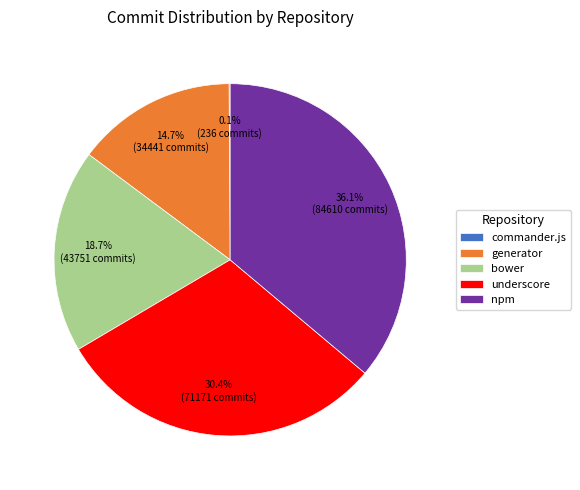

Which slice is the largest?

npm